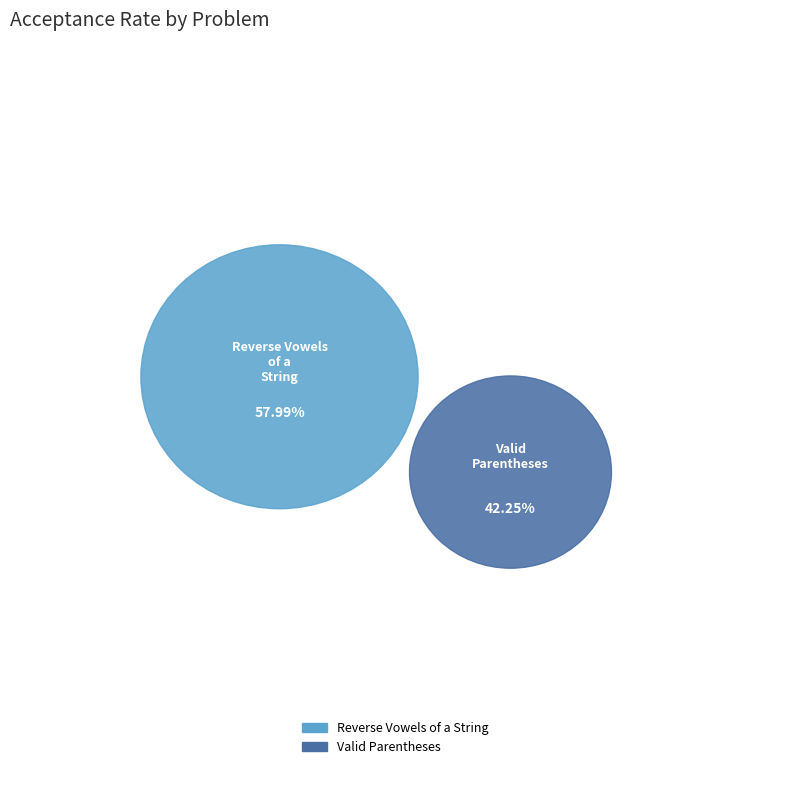

To the nearest percent, what is the difference between the Valid Parentheses and Reverse Vowels of a String slice percentages?

16%